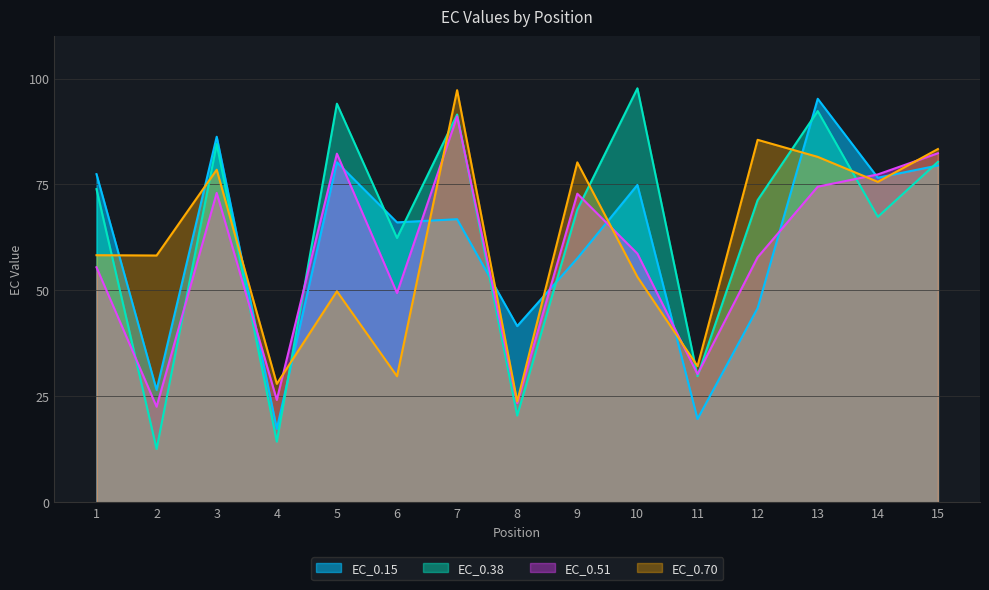

Where does the EC_0.51 series first go above 58?

3